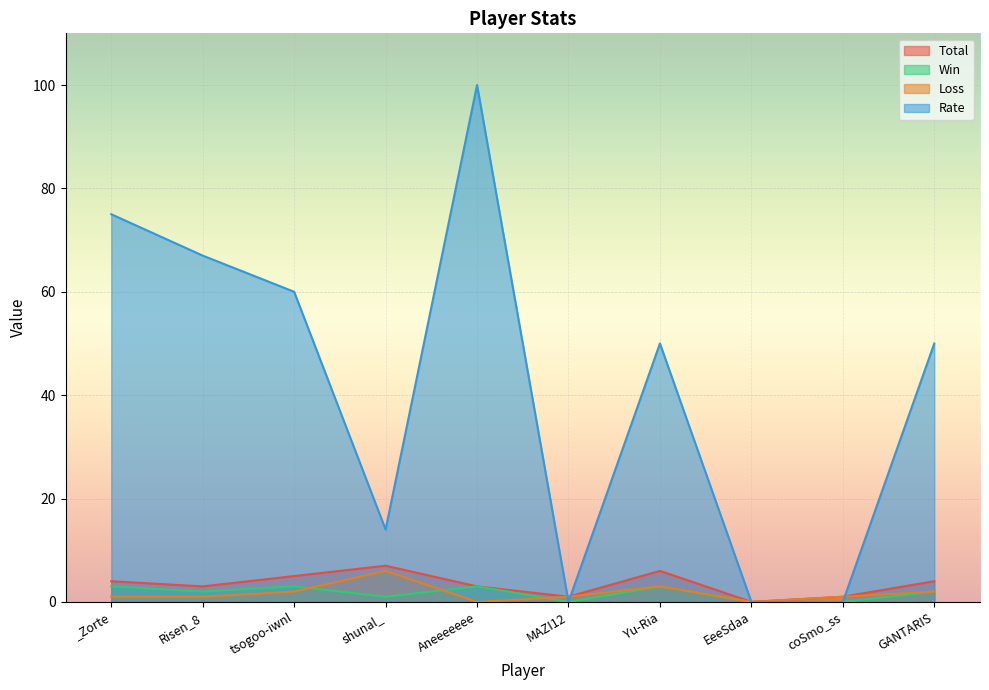

How many lines are shown in the chart?

4